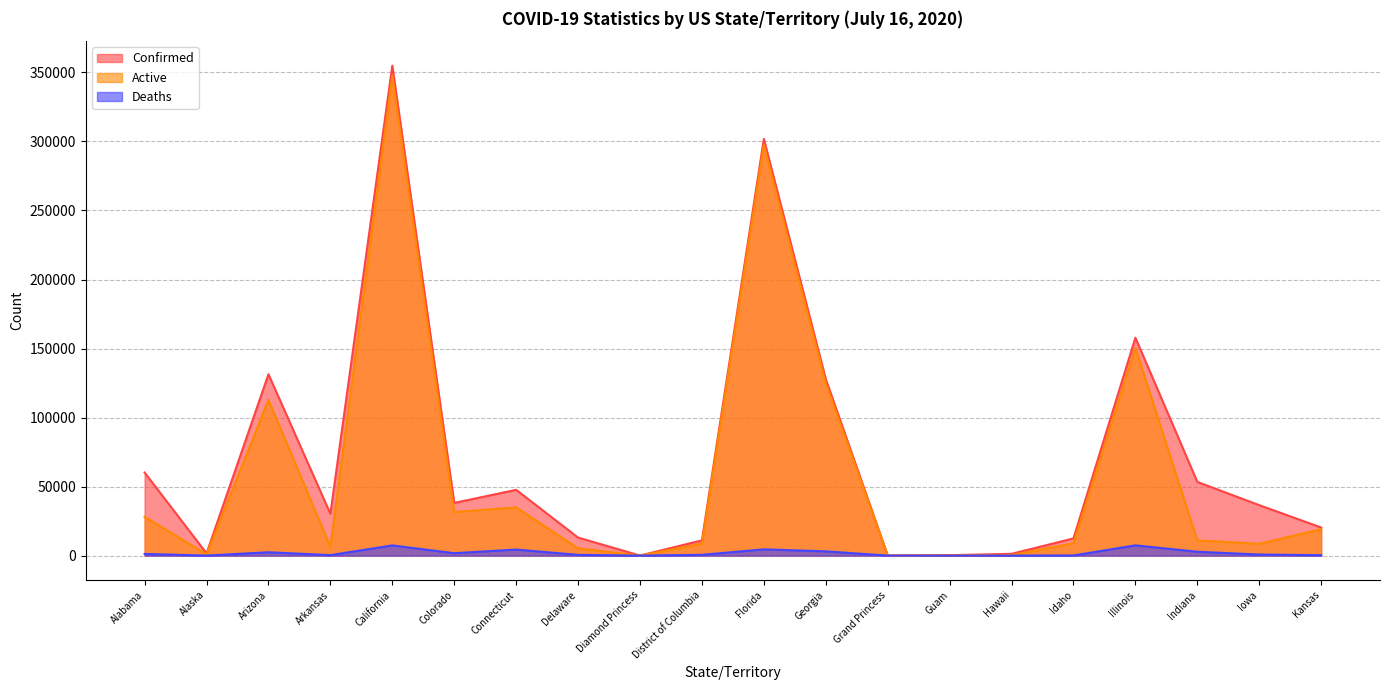

At how many categories does at least one series exceed 171875?

2